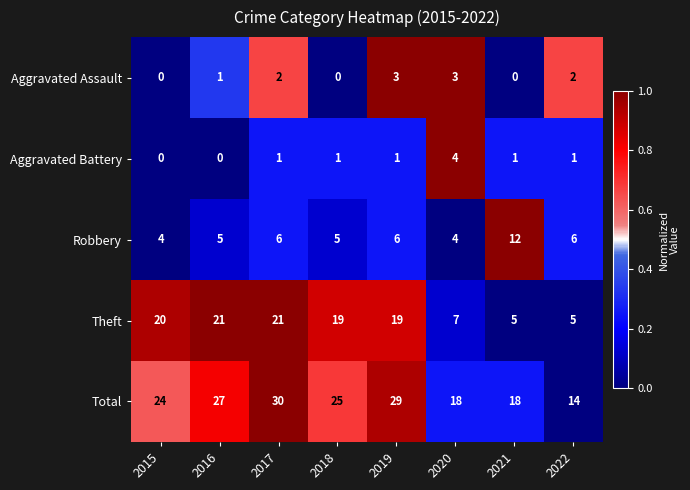

The Aggravated Assault series shows 3 at 2019. True or false?

True